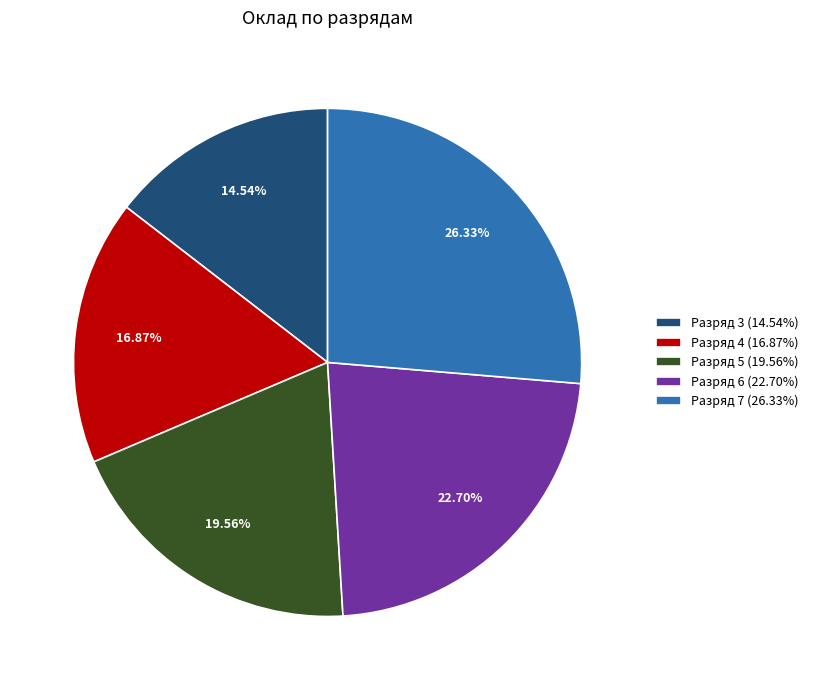

Is there any slice that represents more than half of the pie?

No